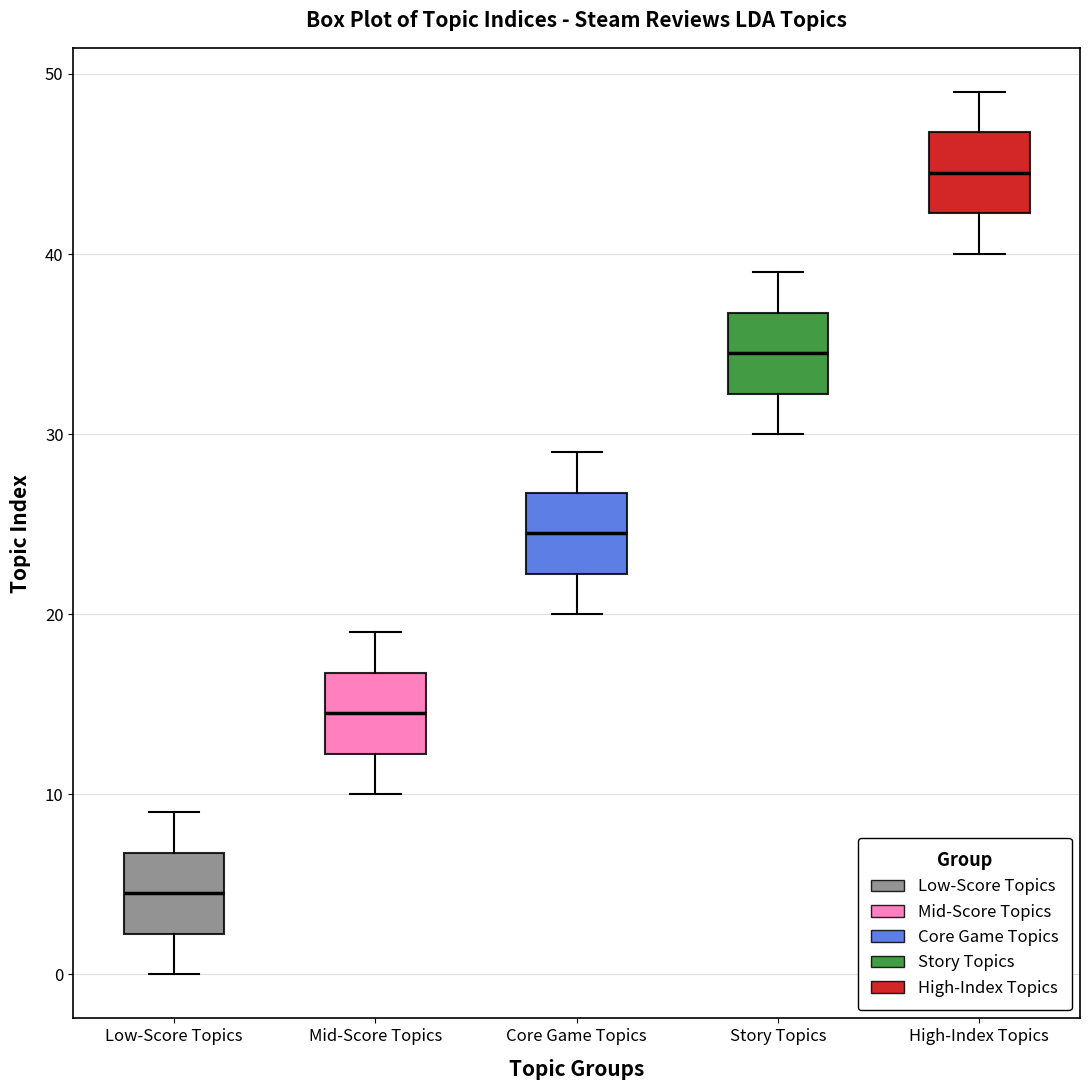

Where does the median line of the box for High-Index Topics sit on the y-axis? The values are not printed on the chart, so give them approximately, as read against the axis.

45